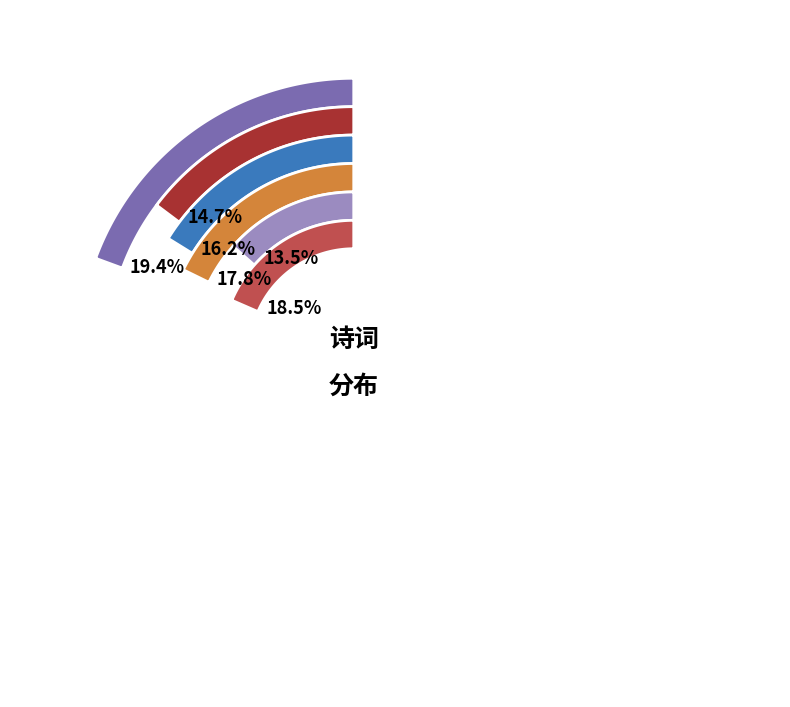

To the nearest percent, what is the average slice percentage?

17%